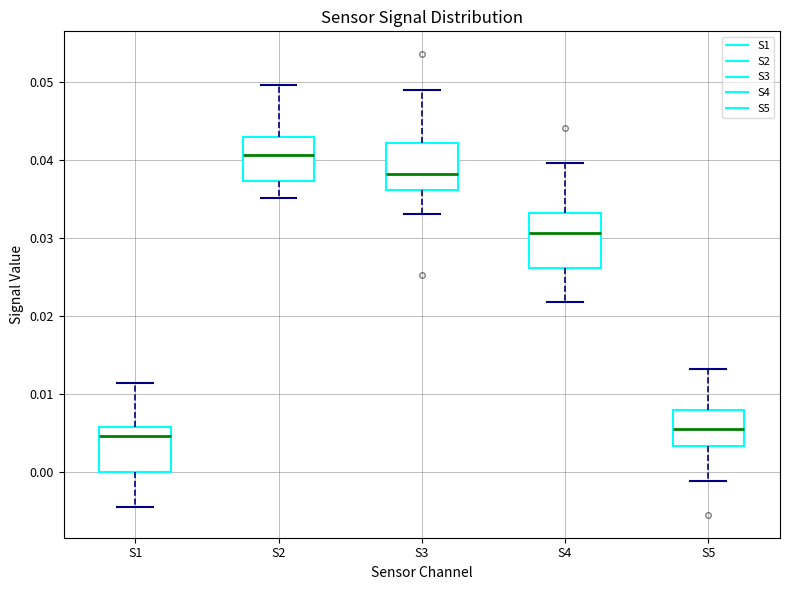

Where does the lower whisker of the box for S5 end on the y-axis? The values are not printed on the chart, so give them approximately, as read against the axis.

-0.001